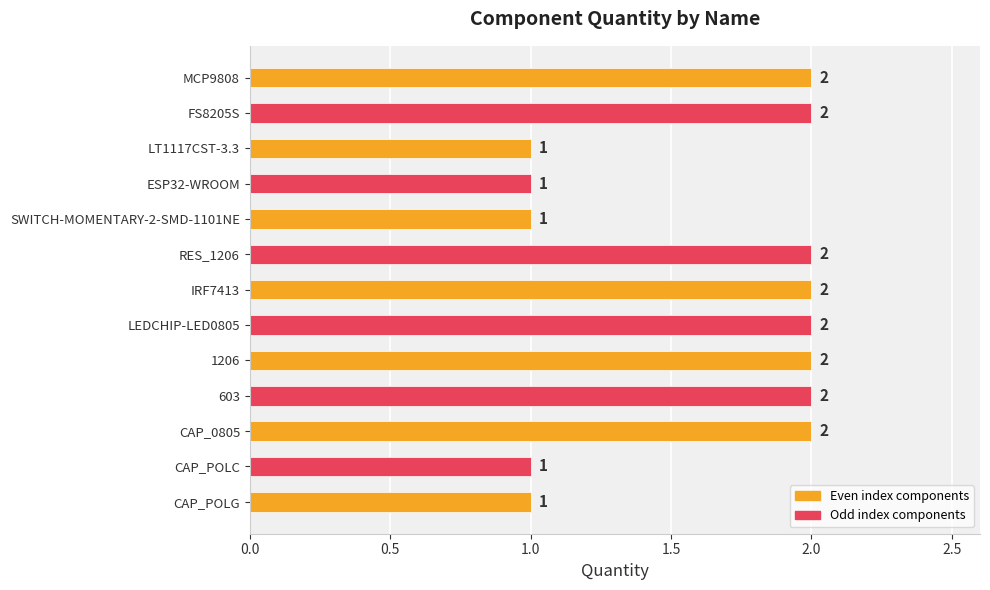

Count the values in the range 1 to 2.

13